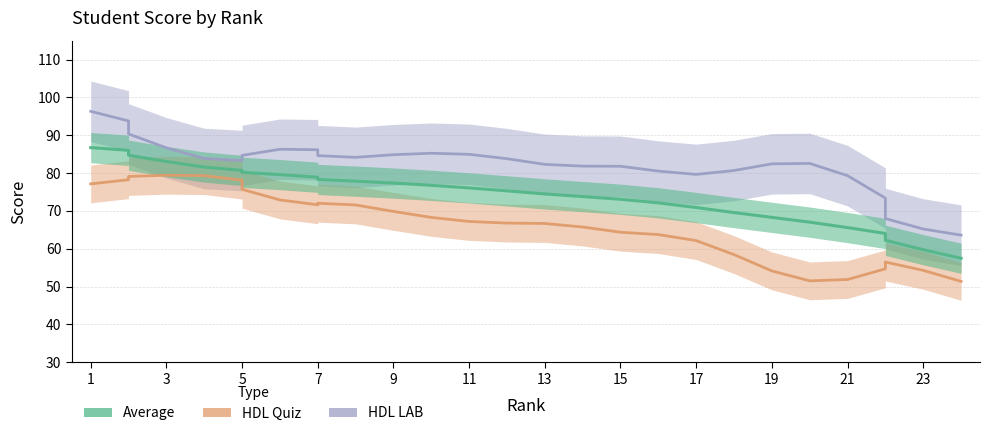

What is the difference between the maximum and minimum values in the Average series?

29.2